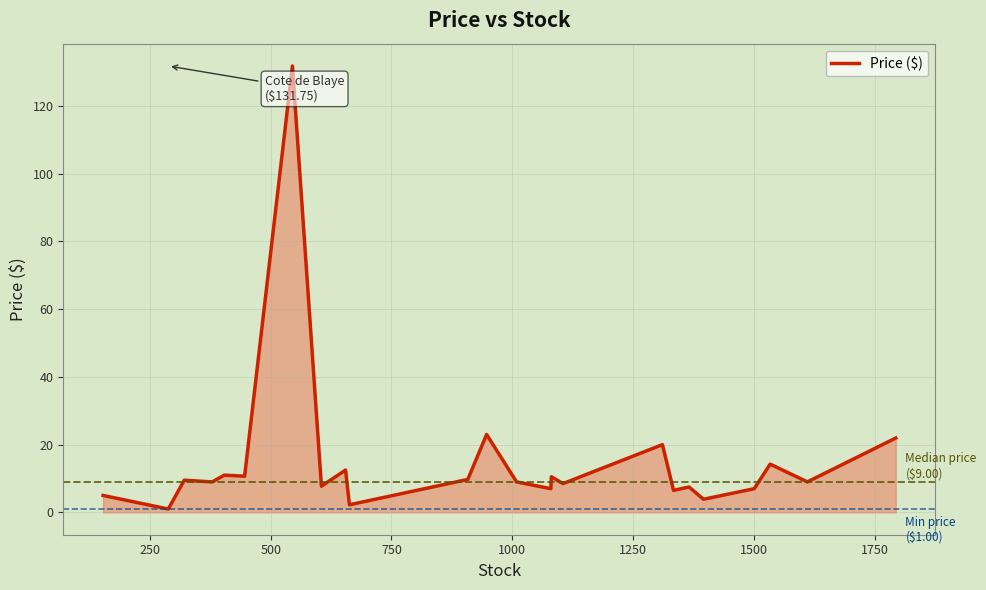

What is the greatest value displayed?

131.8